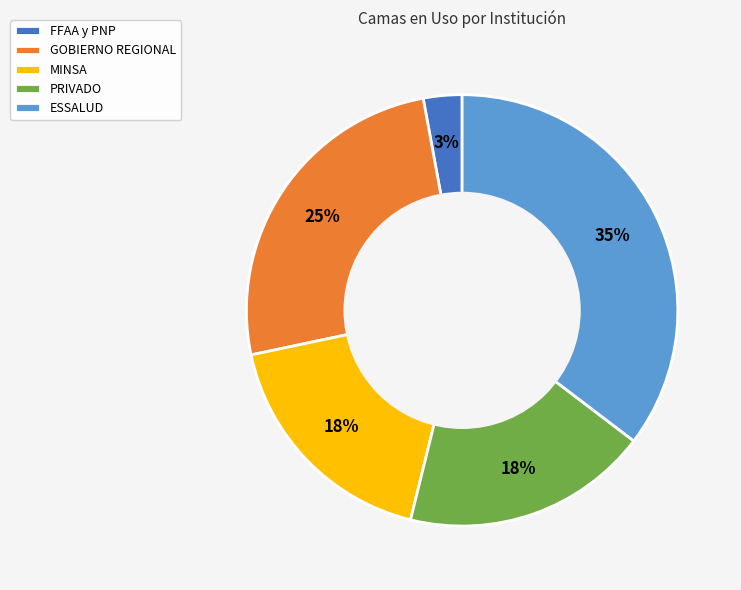

The PRIVADO slice represents 4% of the pie. True or false?

False